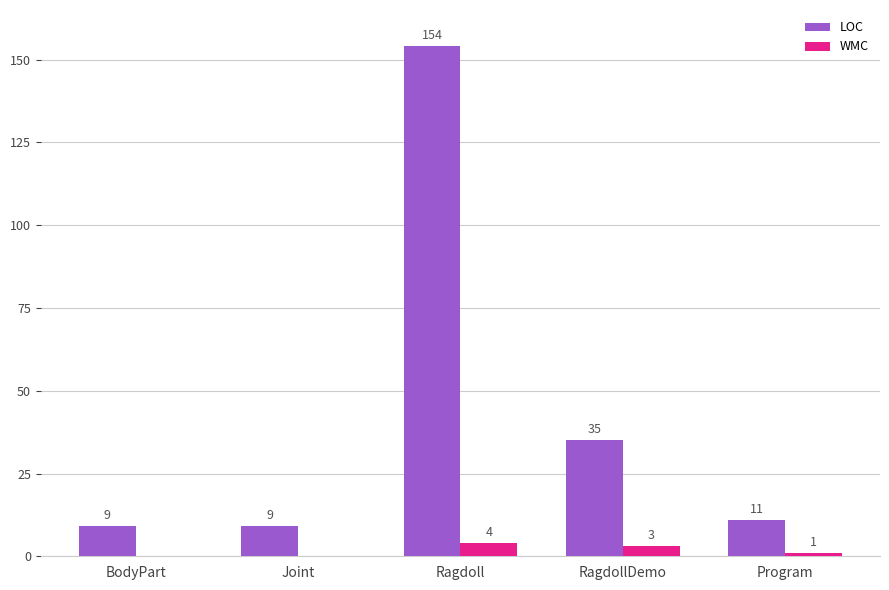

What is the total value across all series at Program?

12